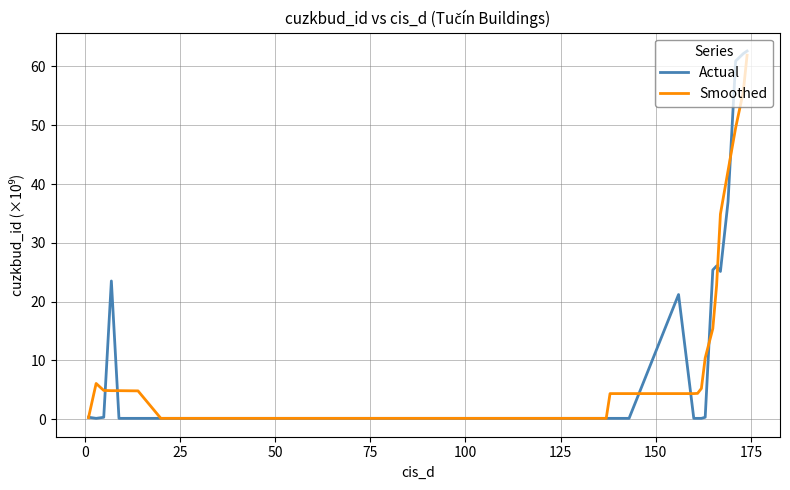

Which series has the largest range (max minus min)?

Actual